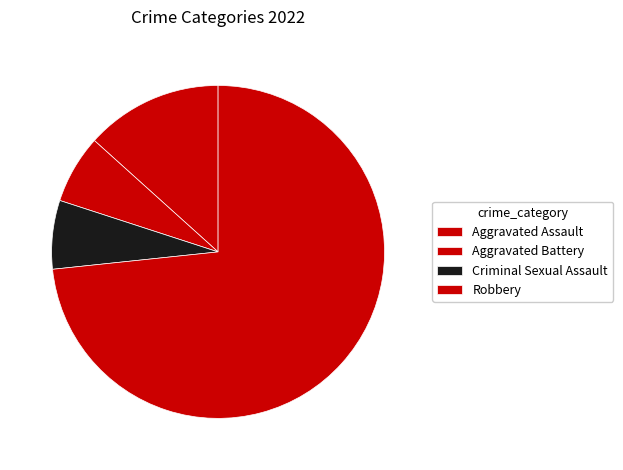

Is it true that Robbery is 81% of the pie?

False